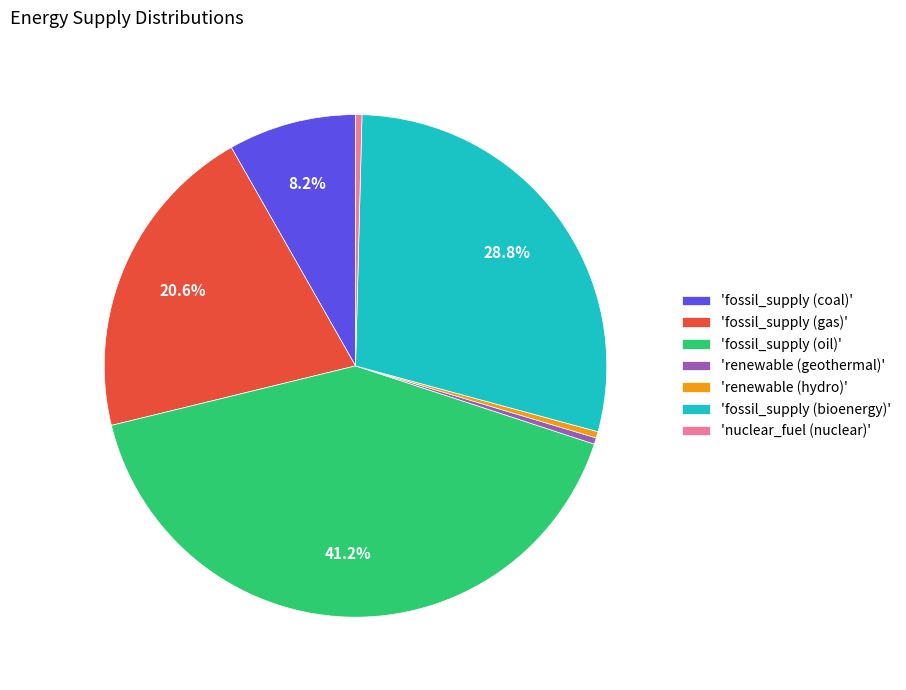

What percentage is NOT represented by 'fossil_supply (coal)'?

91.8%